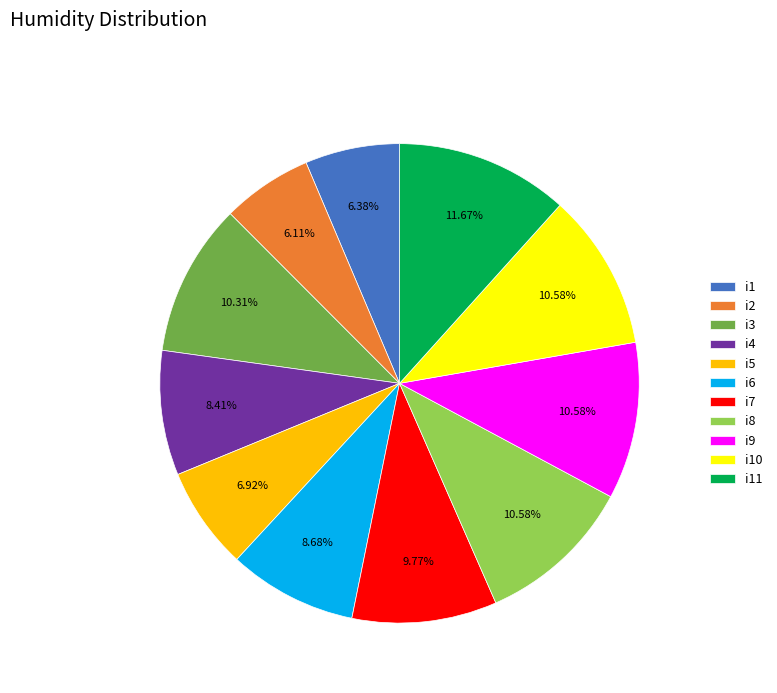

What percentage do i1 and i5 together represent?

13.3%